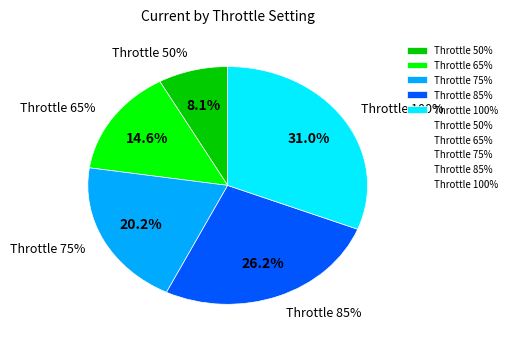

Combined, what portion of the pie is 85 and 50?

34.3%